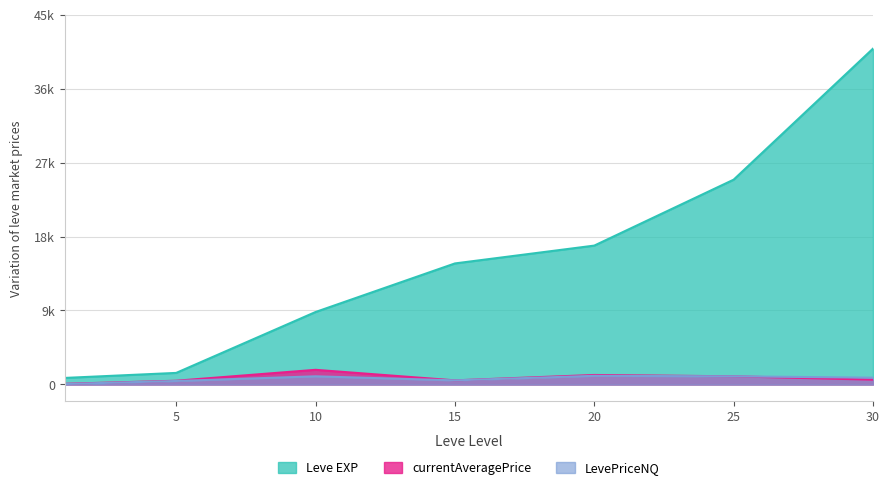

True or false: currentAveragePrice has a value of 1000 at 25.

True